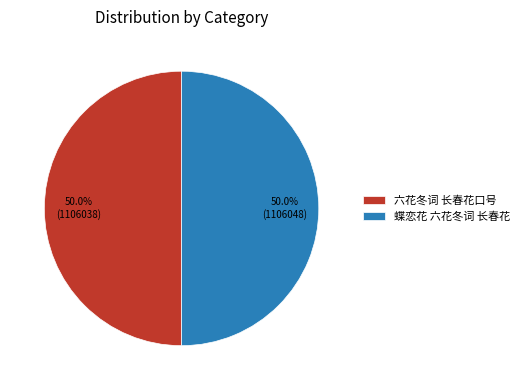

To the nearest percent, what portion does 六花冬词 长春花口号 represent?

50%